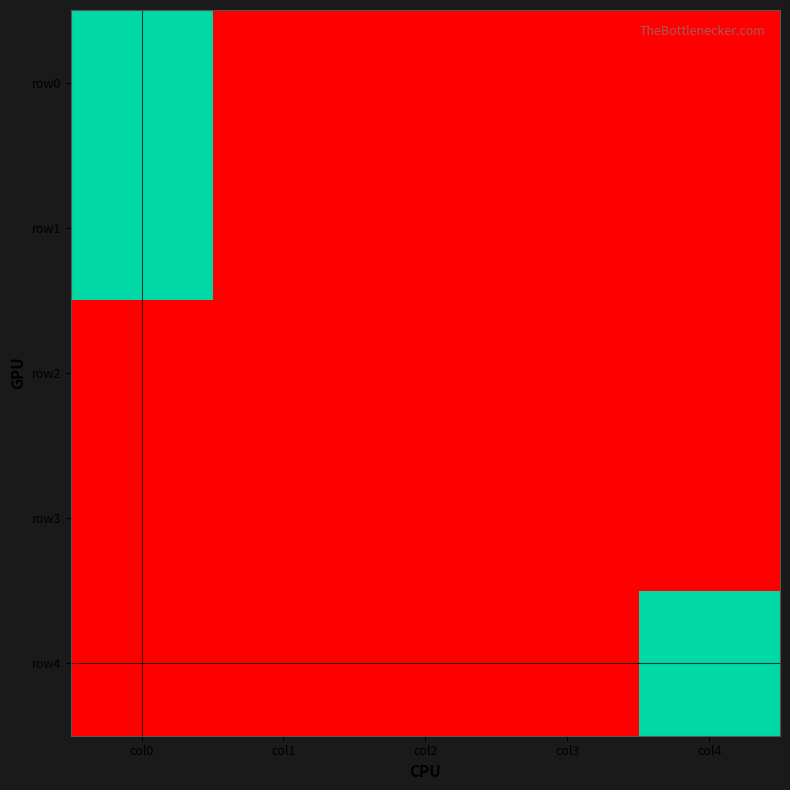

At col0, list the series in order from largest to smallest.

row0, row1, row2, row3, row4